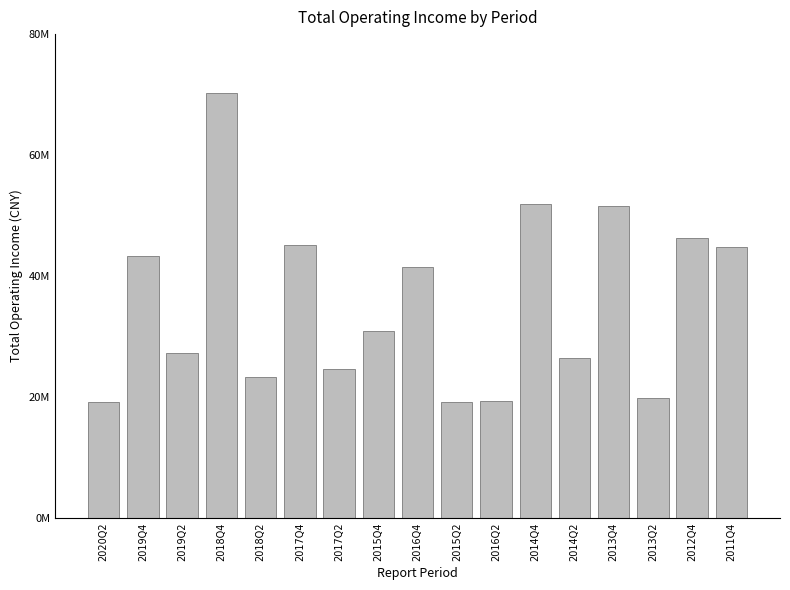

Where does the data first go above 30917993?

2019Q4